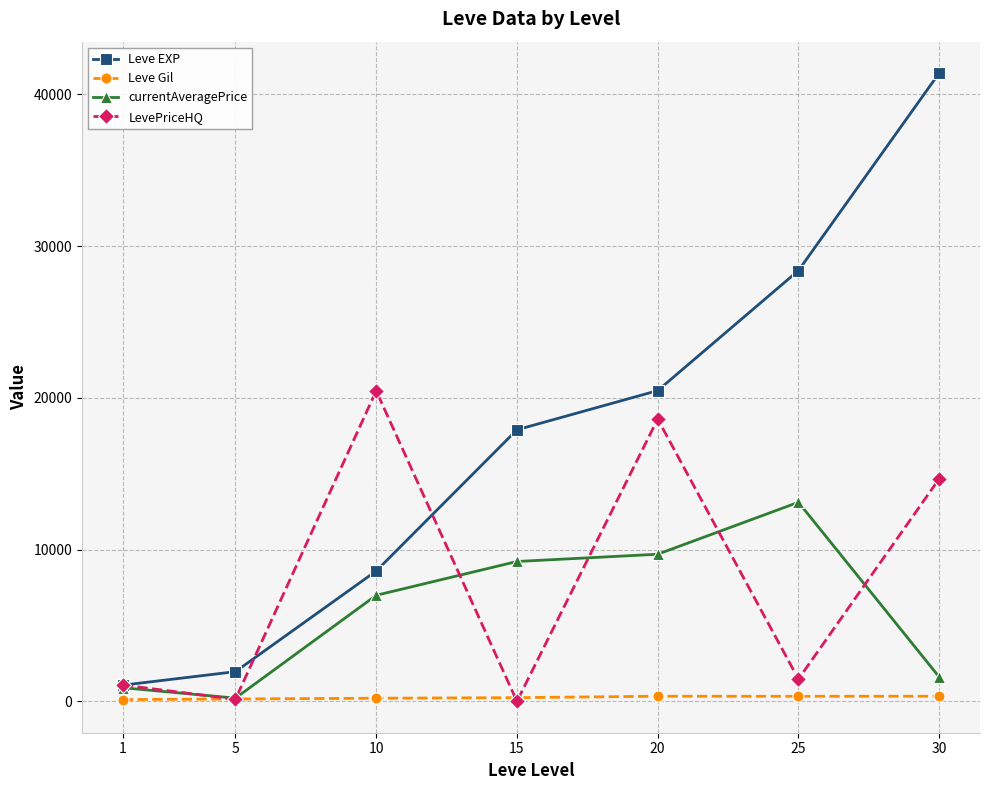

True or false: Leve Gil has a value of 241.3 at 15.

True